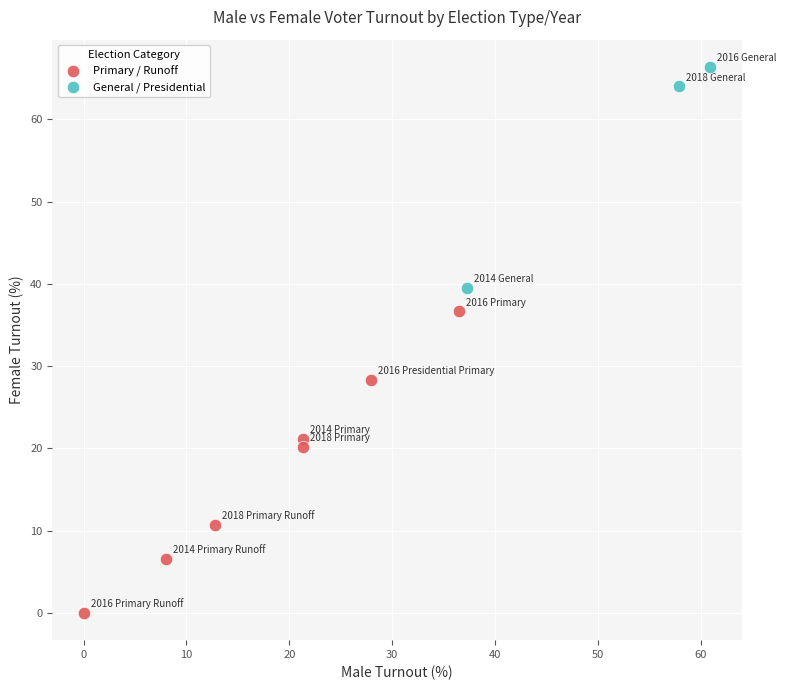

Which series has the largest Y range (max minus min)?

Primary / Runoff